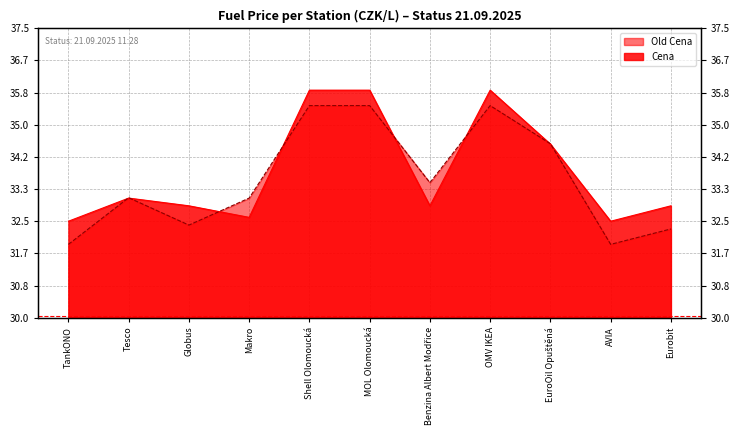

Which label corresponds to the smallest value in the chart?

TankONO